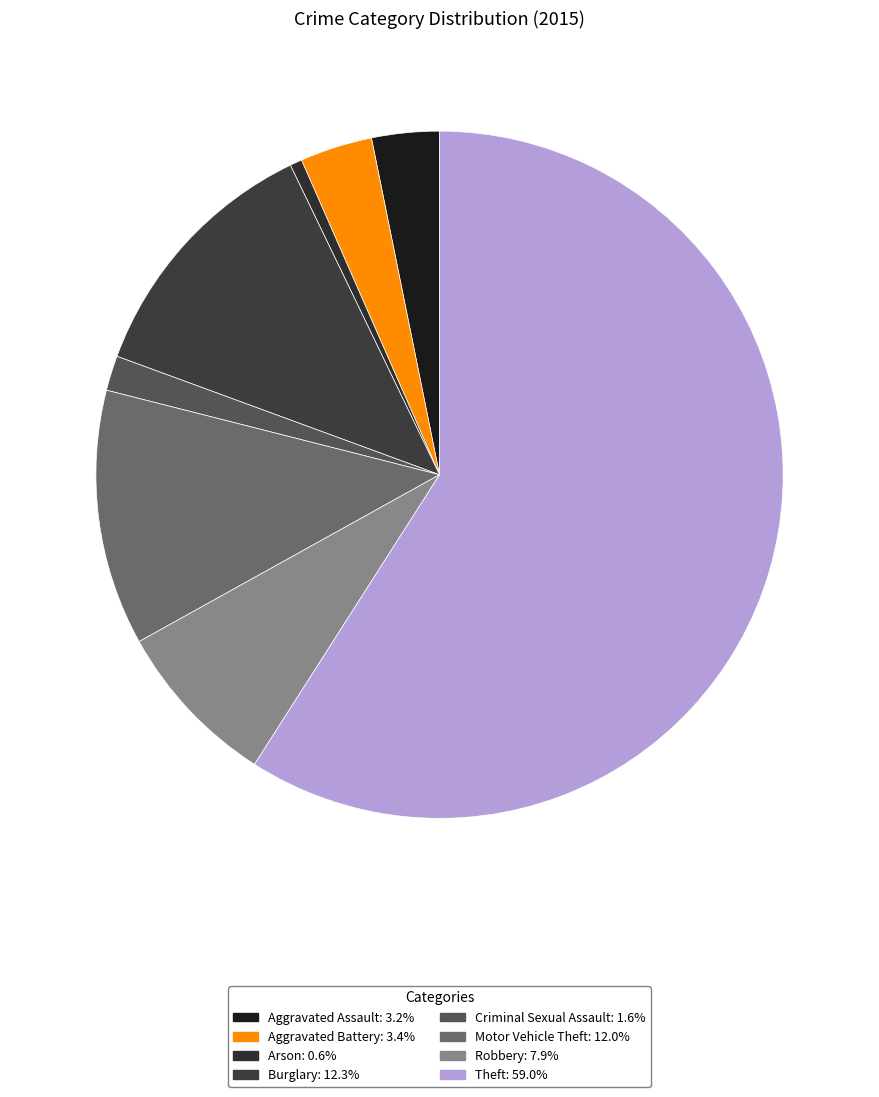

To the nearest percent, what is the difference between the largest and smallest slice percentages?

58%